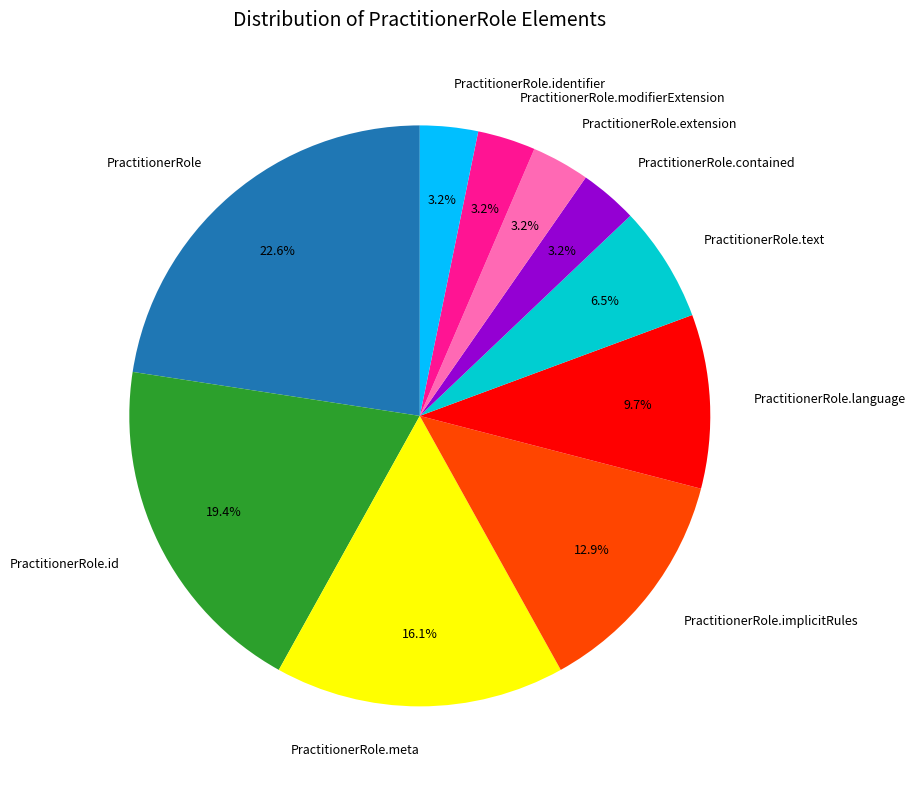

Which slice is the largest?

PractitionerRole